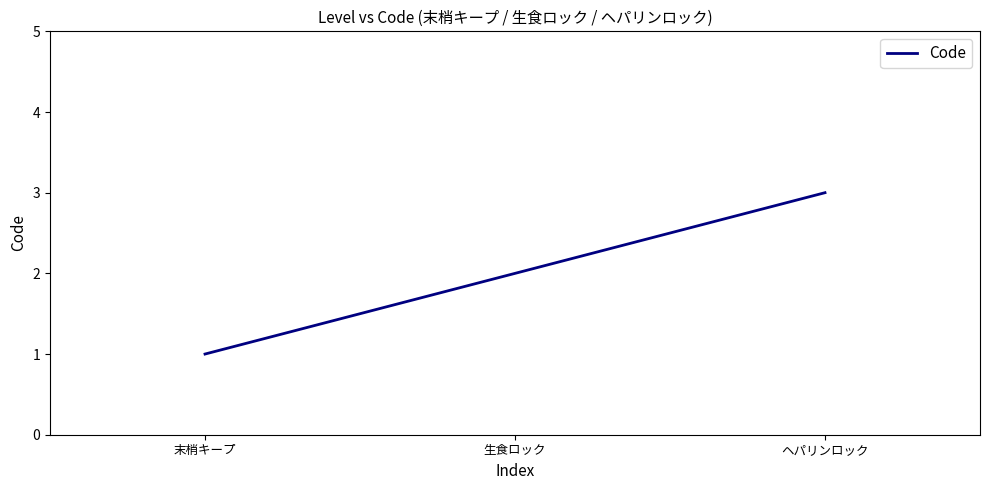

What is the change in value from 生食ロック to ヘパリンロック?

+1